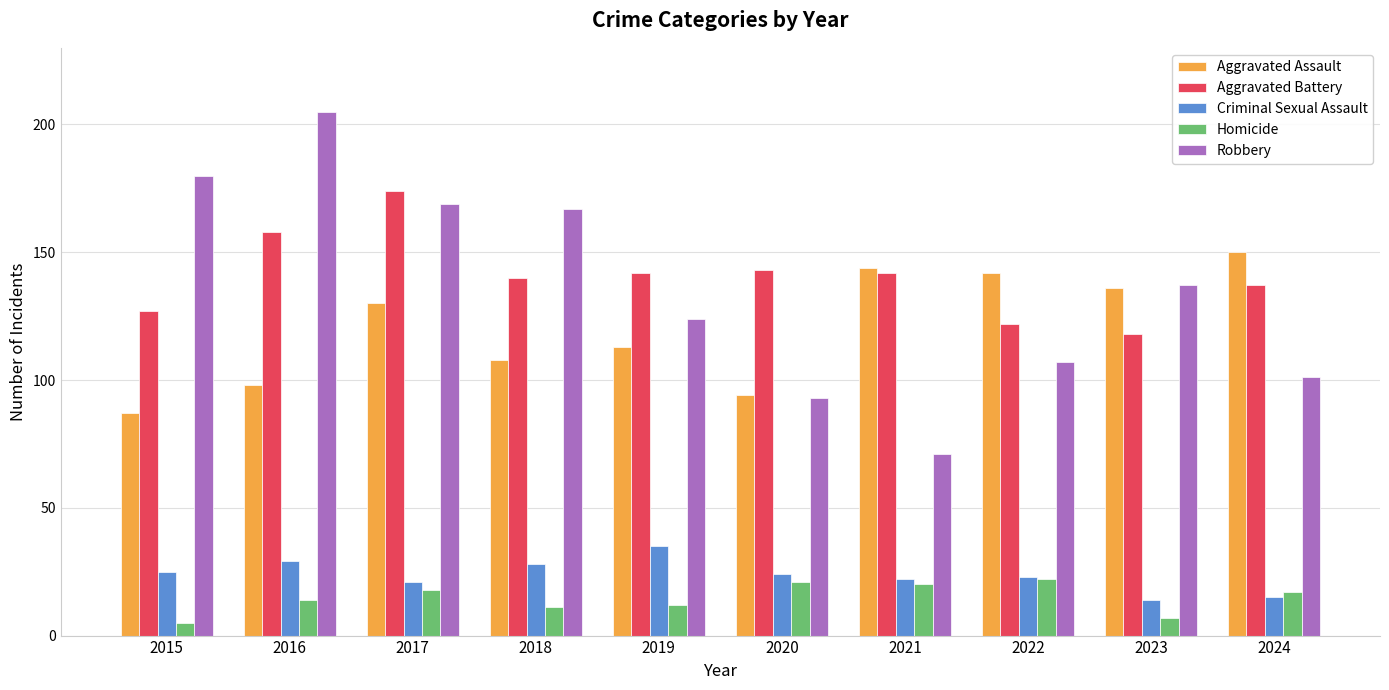

What is the value of the Aggravated Battery bar at the 2nd from the left?

158